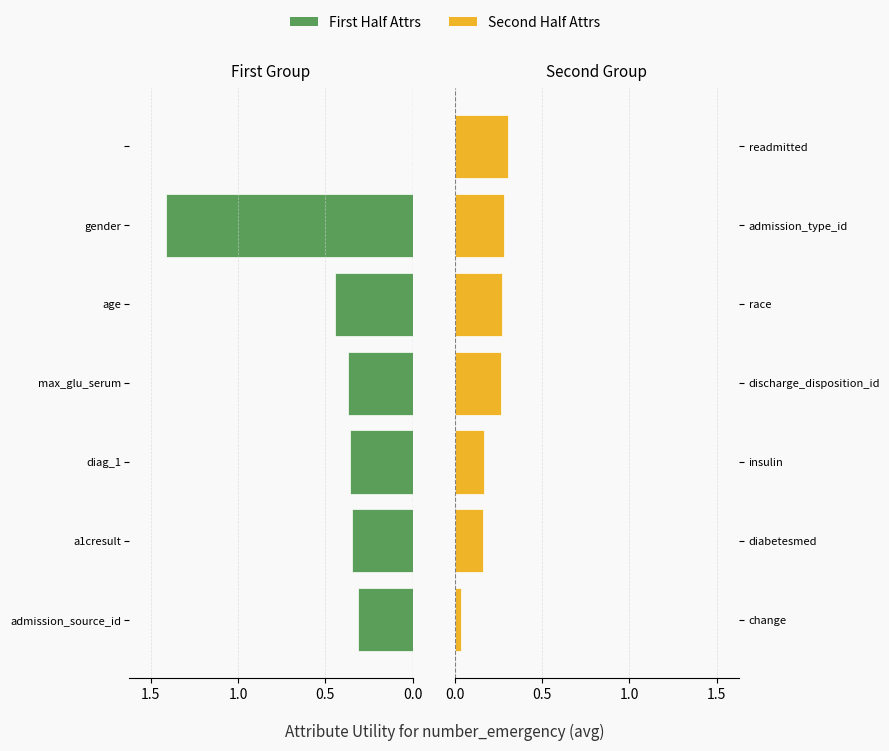

The Second Half Attrs series shows 0.3 at race. True or false?

True